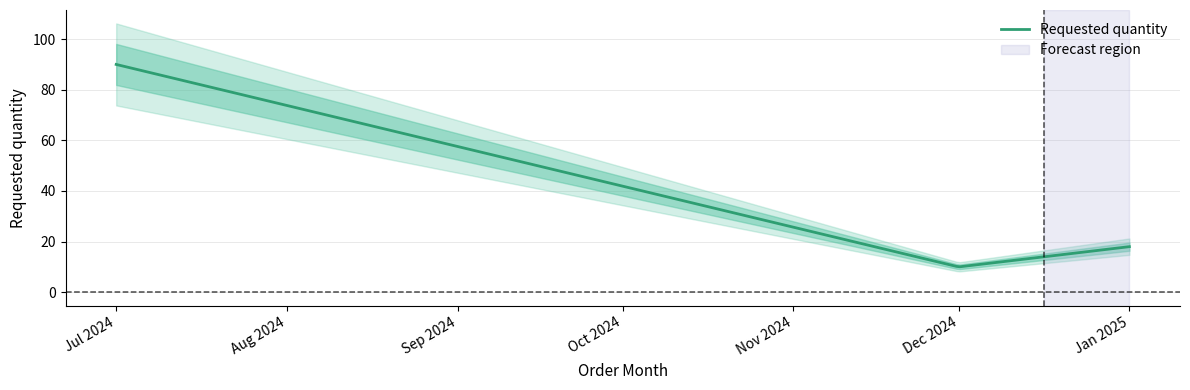

Reading left to right, what are all the values shown in this chart?

90	10	18